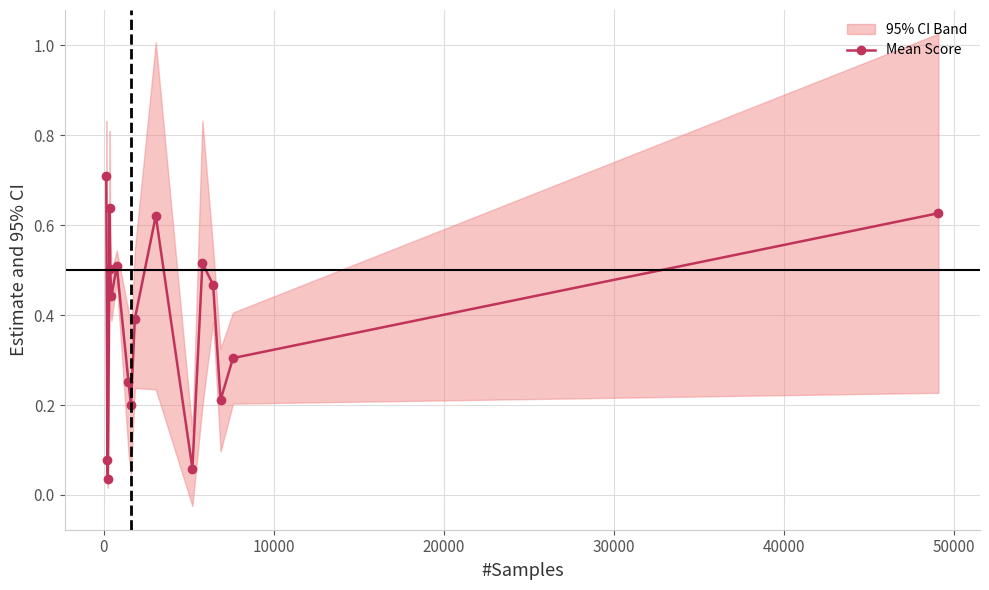

How many interior local peaks does the Mean Score series have?

4